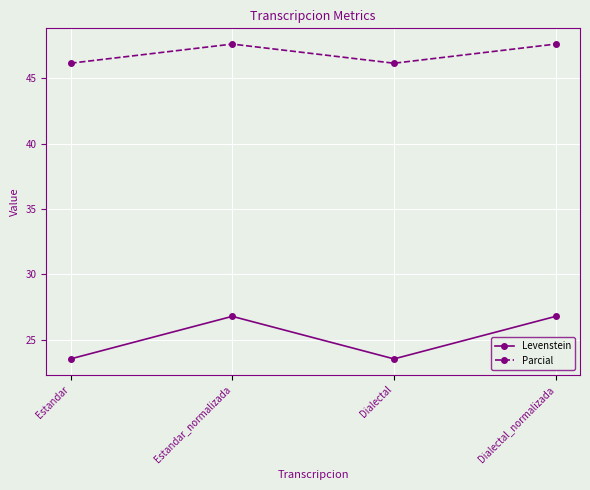

What is the total value across all series at Dialectal_normalizada?

74.4